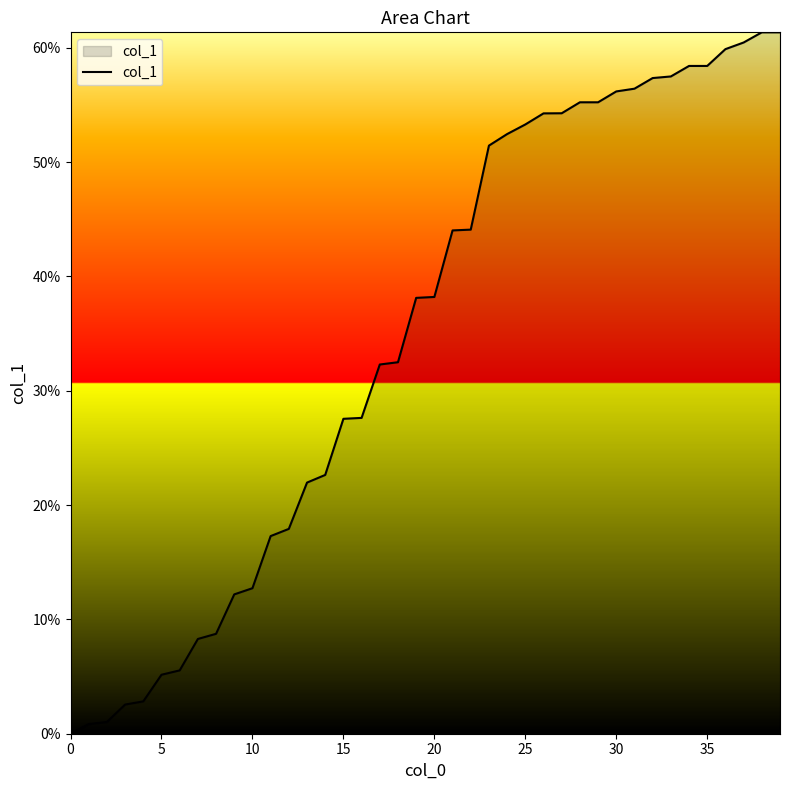

What is the greatest value displayed?

61.4